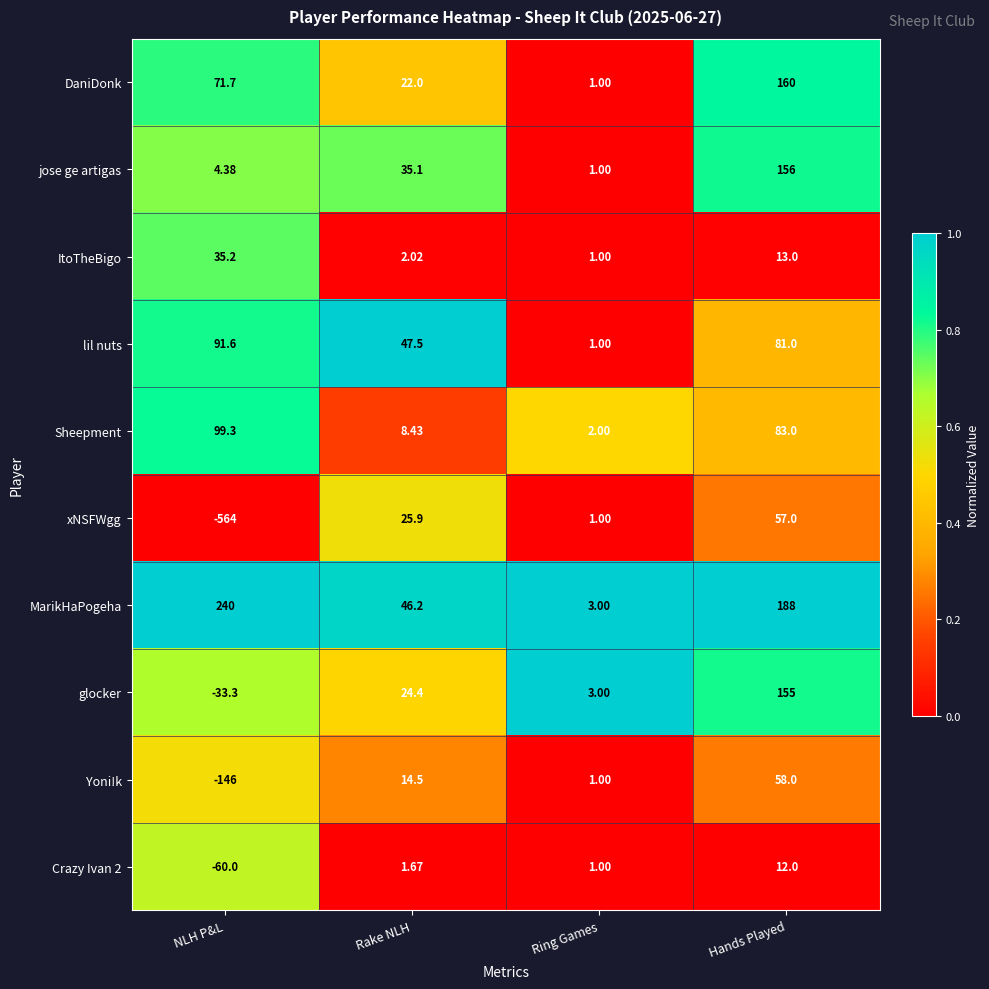

Where is MarikHaPogeha nearest to the value 121?

Hands Played